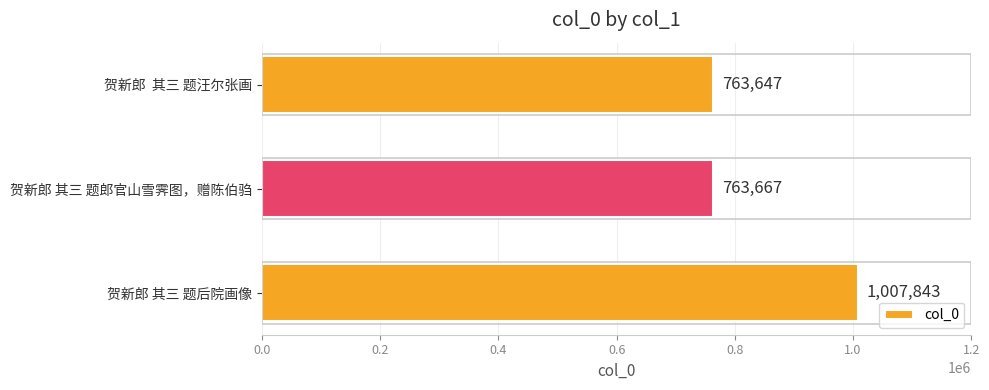

Reading bottom to top, list all the values displayed in this chart.

贺新郎 其三 题后院画像=1007843	贺新郎 其三 题郎官山雪霁图，赠陈伯驺=763667	贺新郎  其三 题汪尔张画=763647